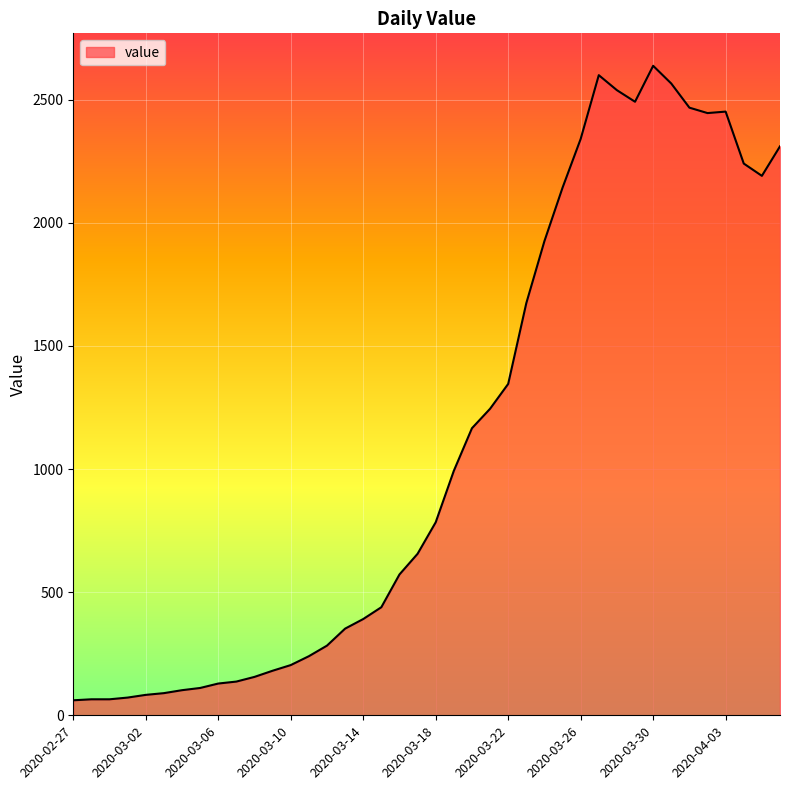

Does the chart display data point markers on the line(s)?

No